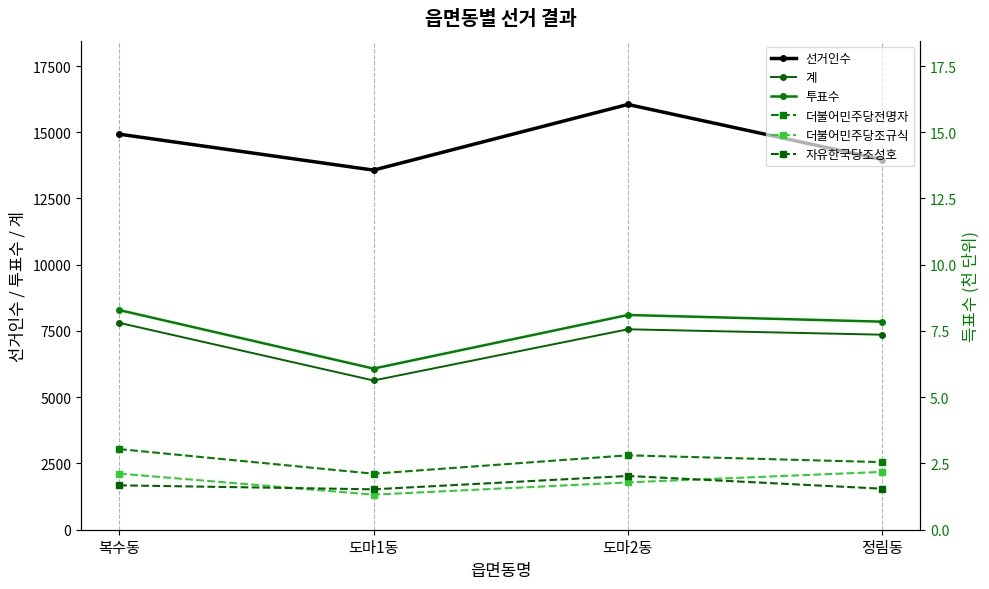

Which has a higher value, 복수동 or 정림동?

복수동